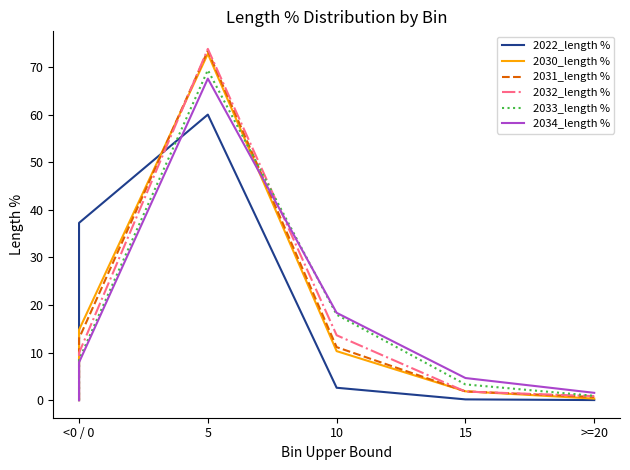

How many lines are shown in the chart?

6